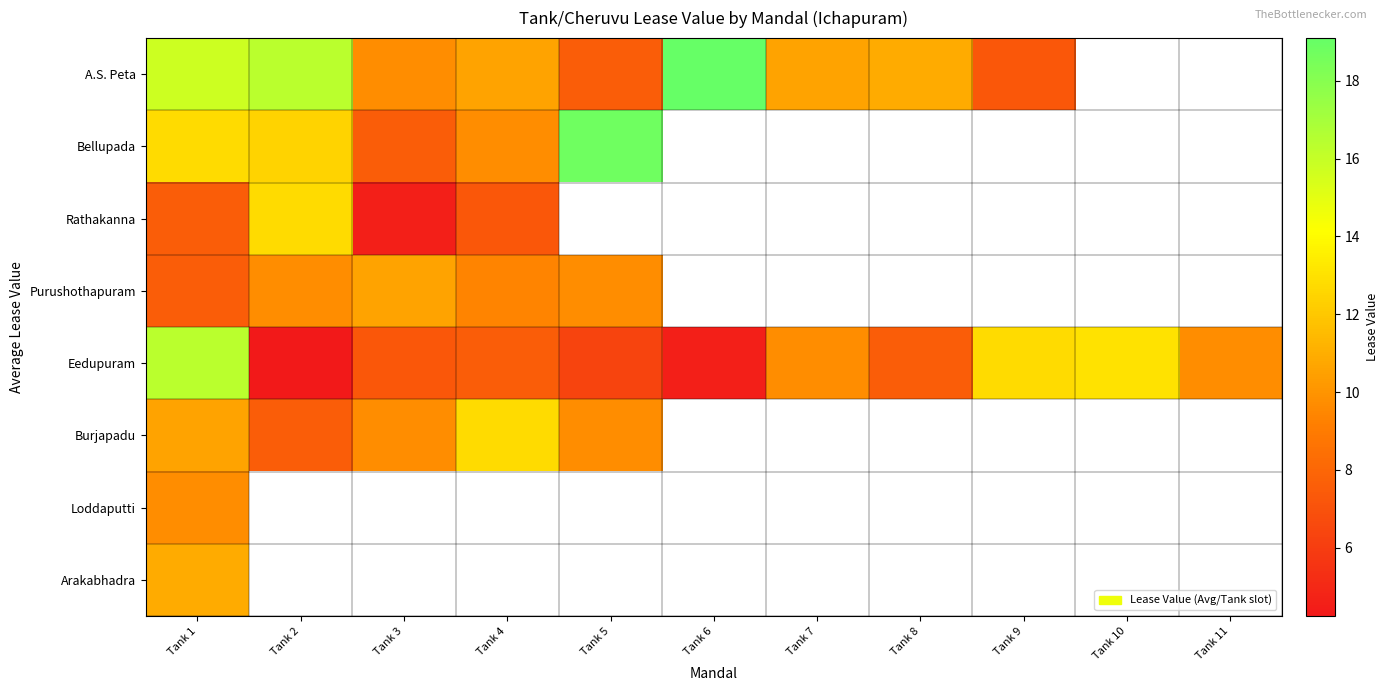

The value of Bellupada at Tank 5 is 7.5. True or false?

False